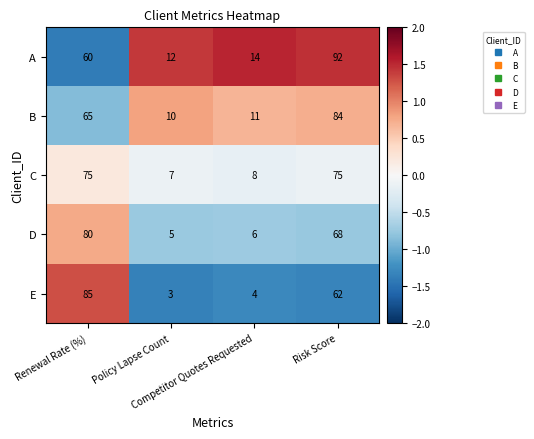

What is the lowest value of the E series?

3